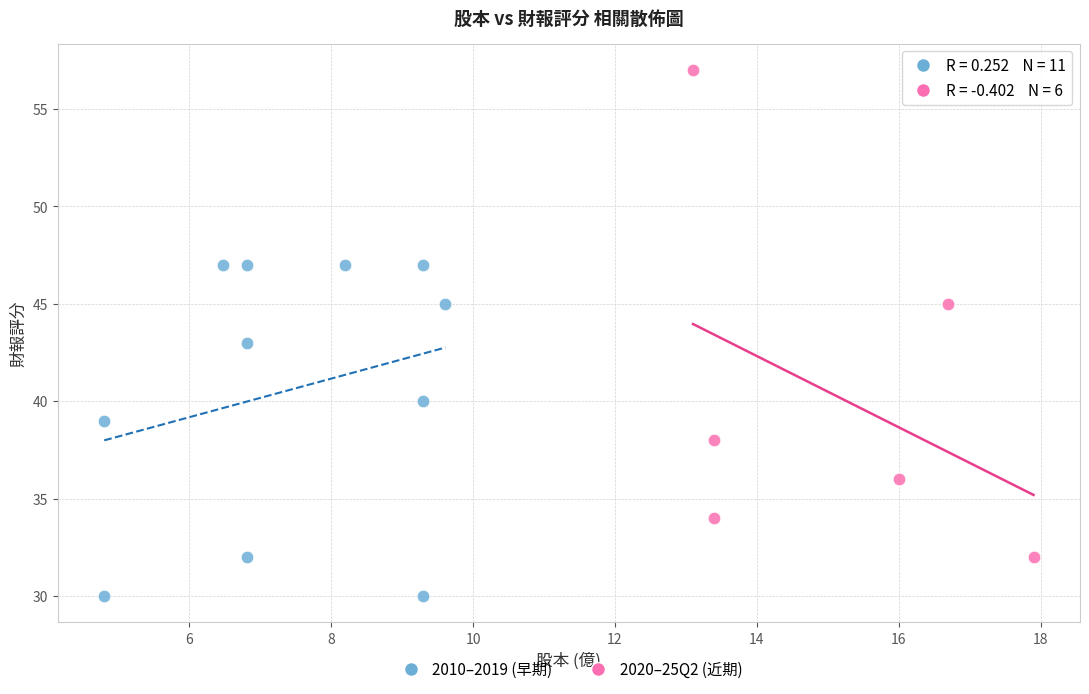

Which series reaches the minimum Y coordinate?

2010–2019 (早期)